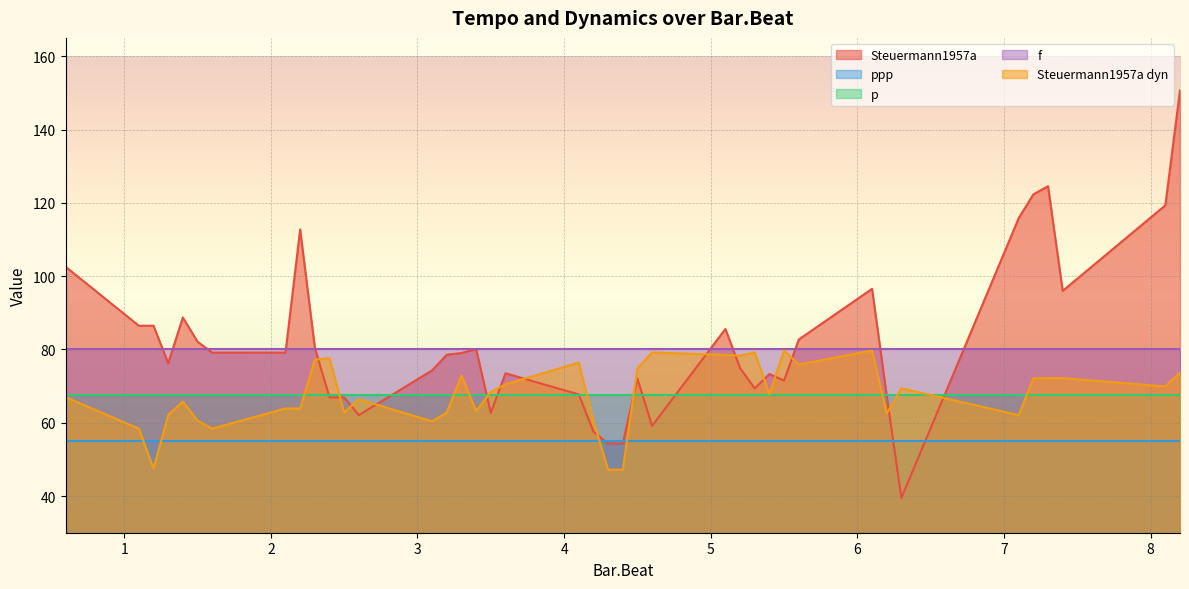

At how many categories does at least one series exceed 113?

5